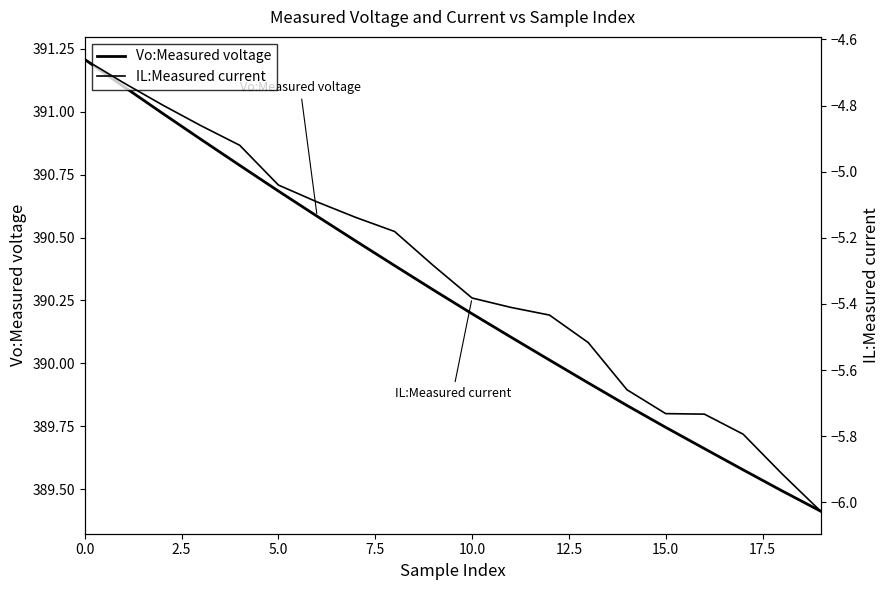

At how many categories does at least one series exceed 337?

20